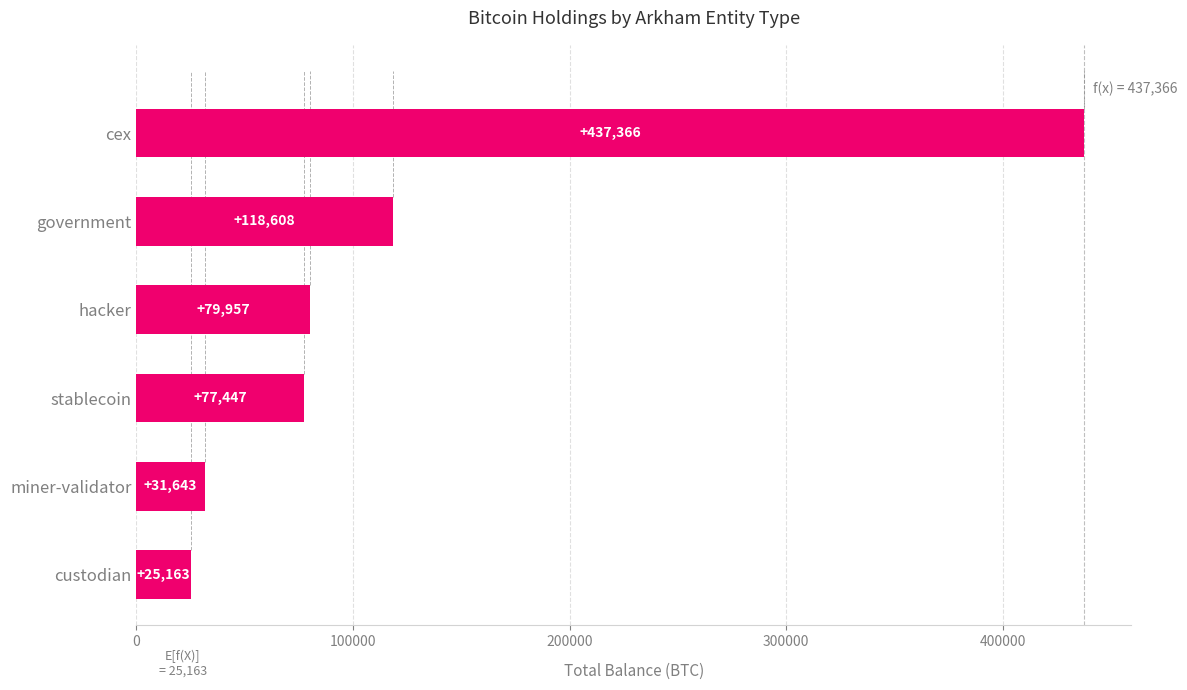

The value at cex is 437366.0. True or false?

True